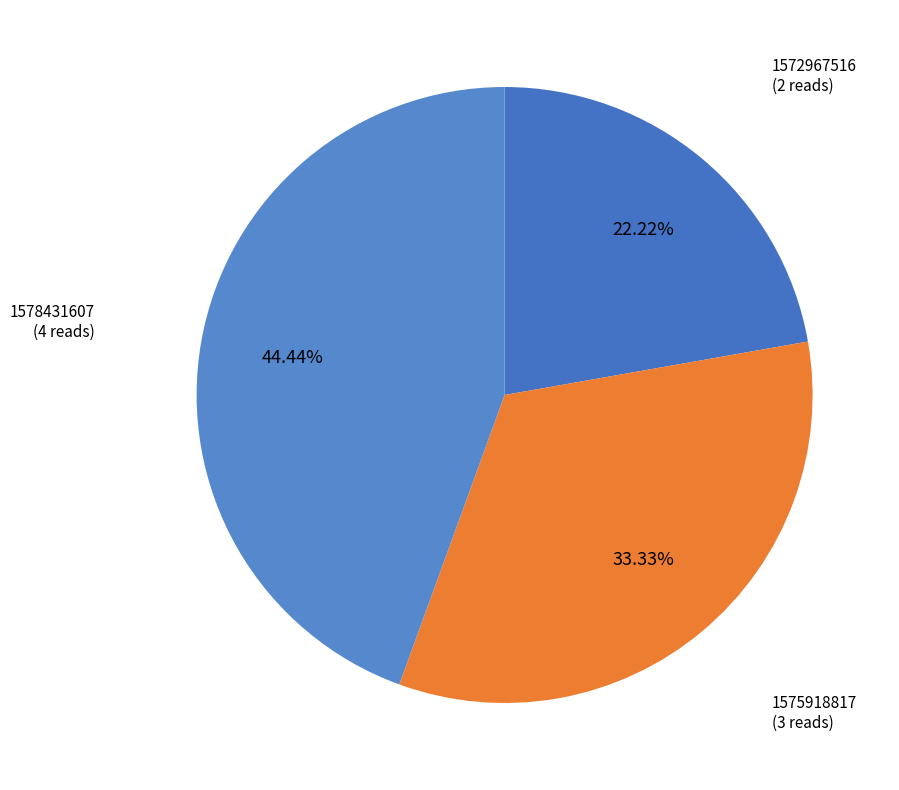

Is there any slice that represents more than half of the pie?

No